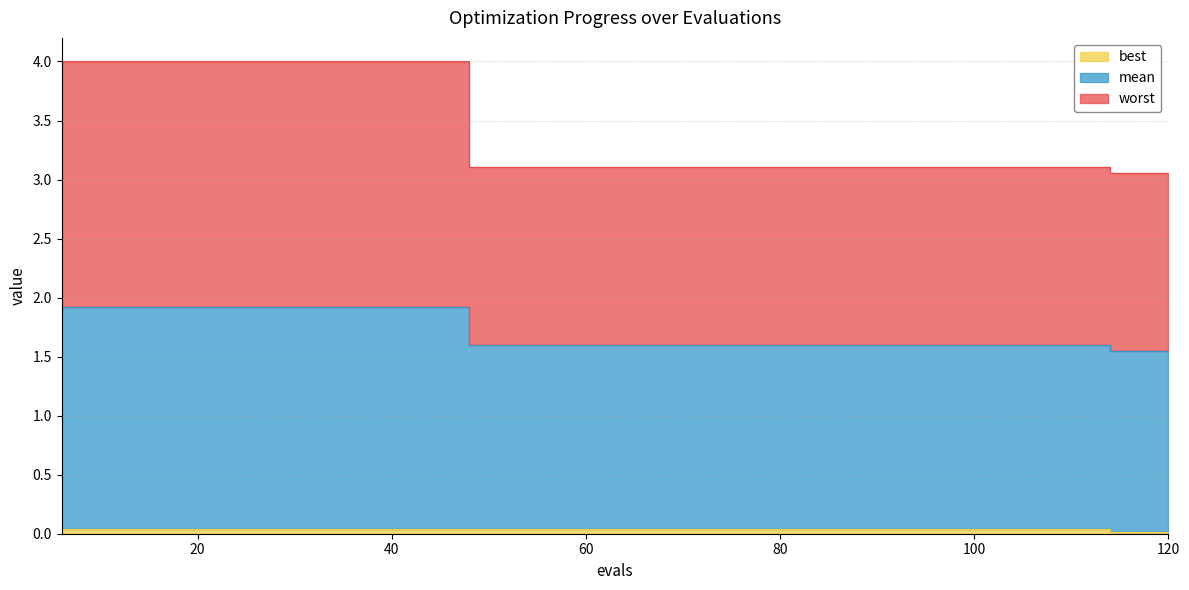

How many lines are shown in the chart?

3